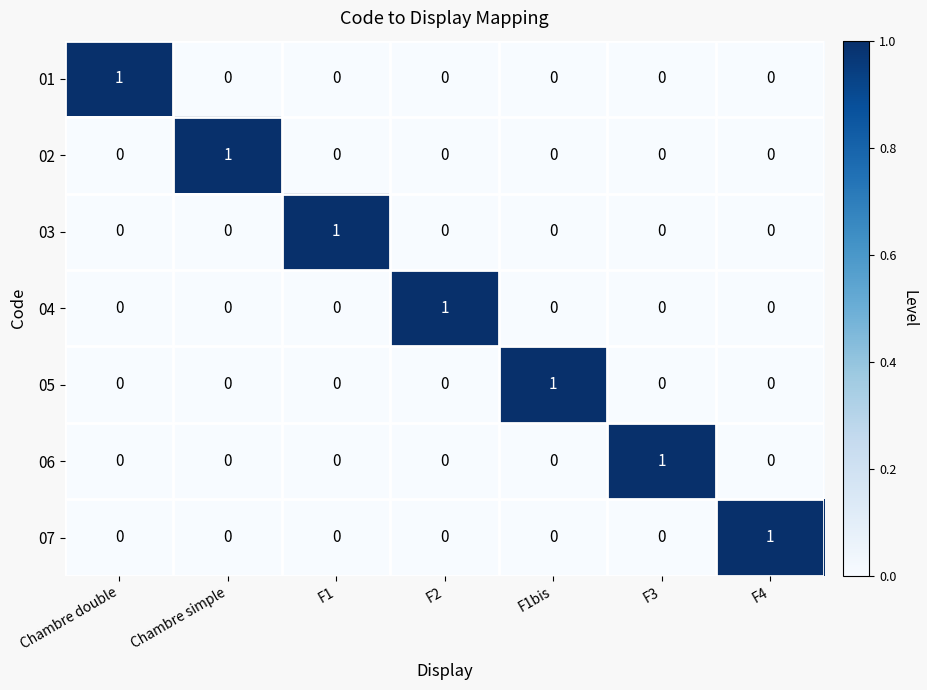

Count the number of categories in the chart.

7